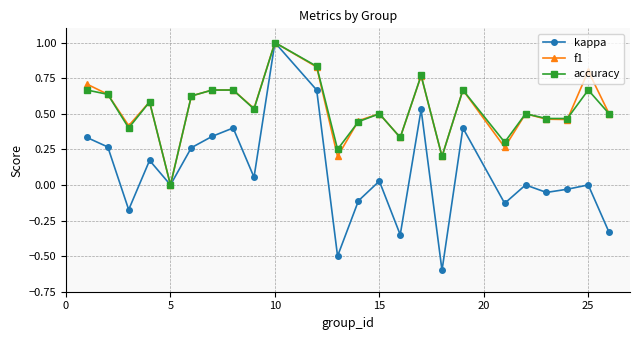

How many lines are shown in the chart?

3